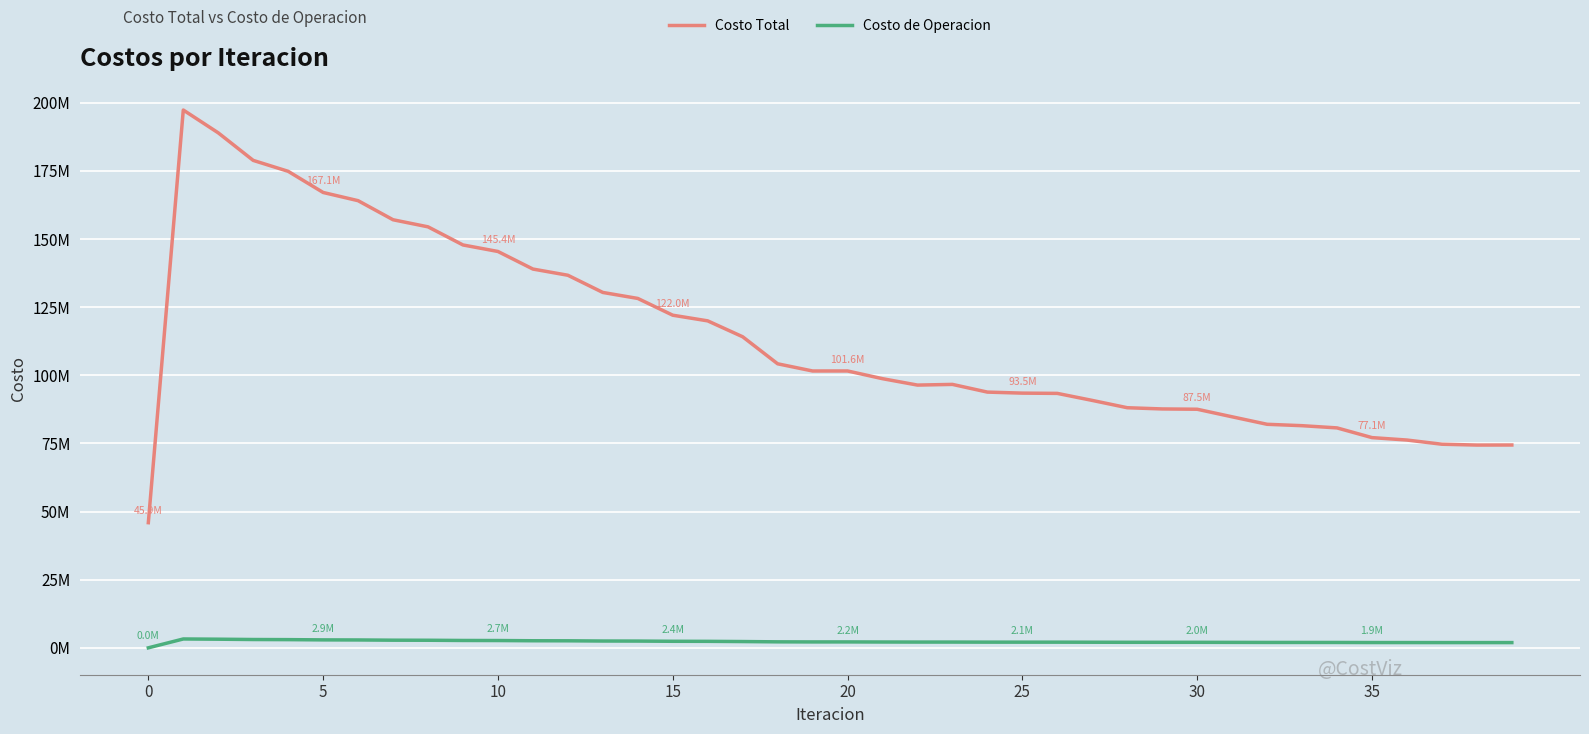

What are all the series names shown in the legend?

Costo Total, Costo de Operacion